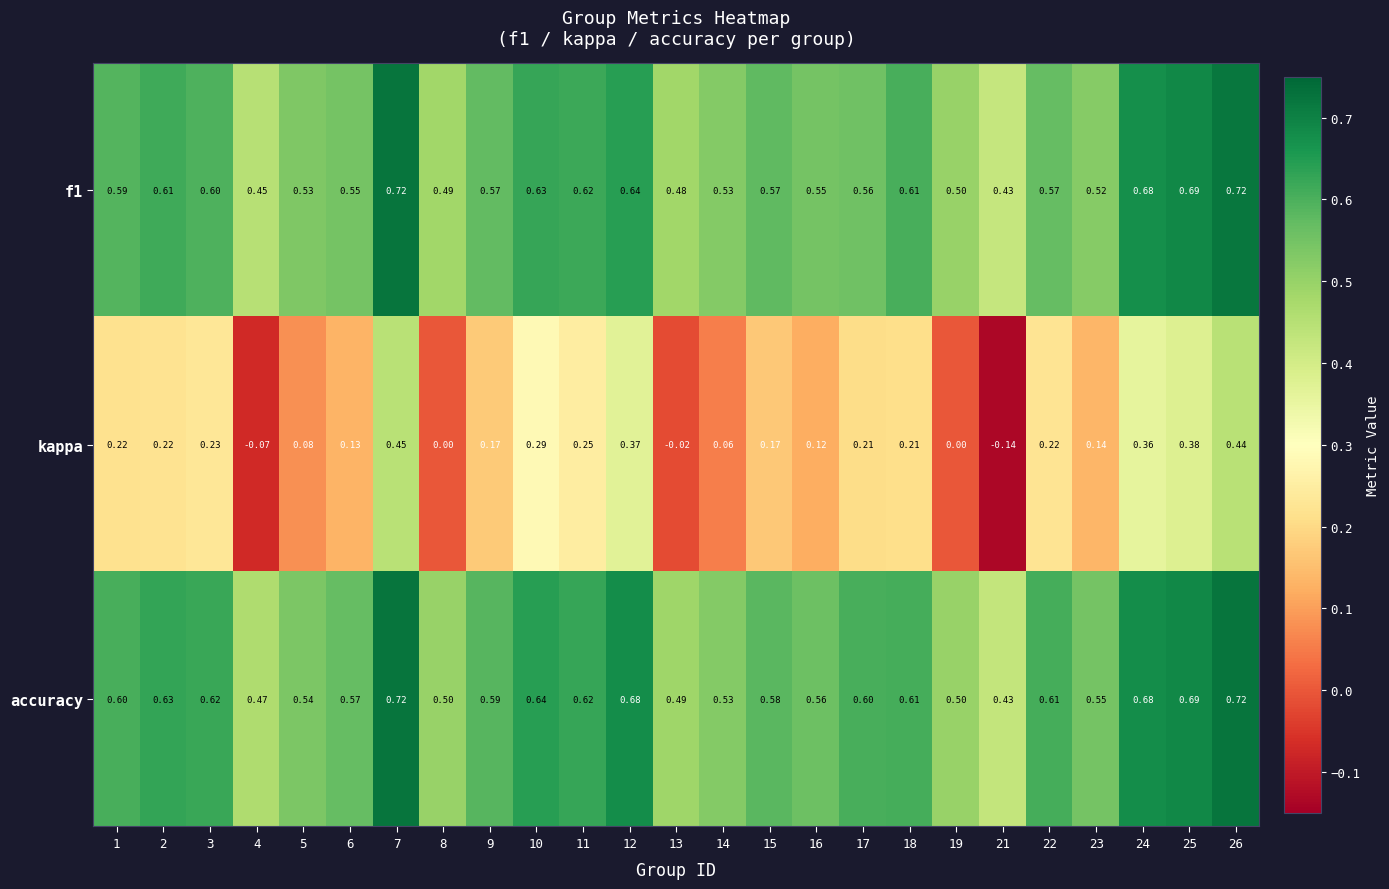

Between 10 and 23, which series saw the biggest shift?

kappa